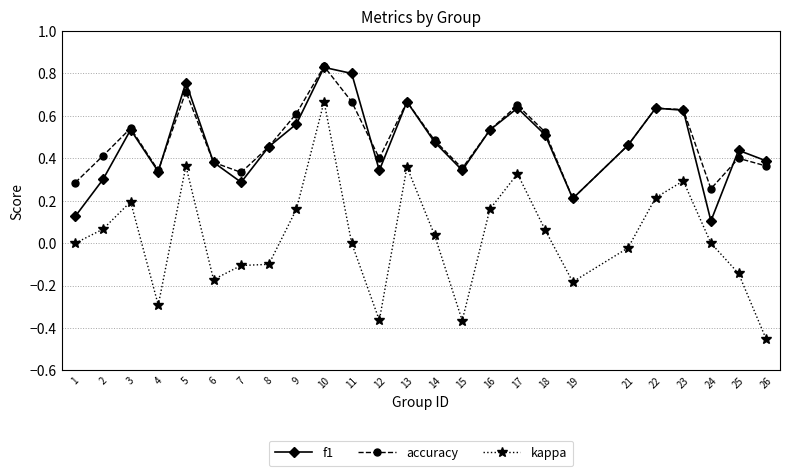

Which category has the highest value in the accuracy series?

10